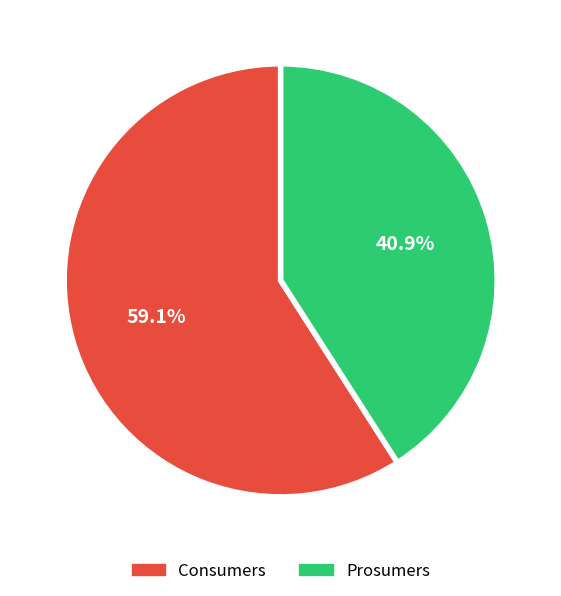

What is the smallest slice in the pie chart?

Prosumers